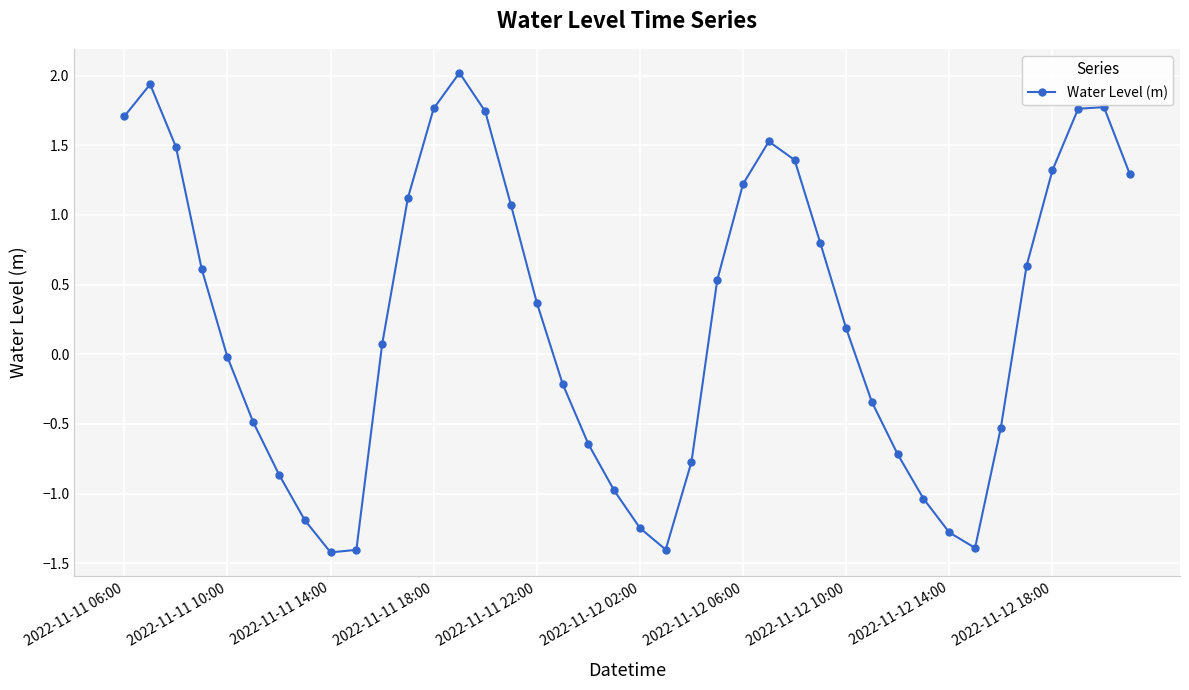

How many interior local valleys (lower than both neighbors) does the data have?

3